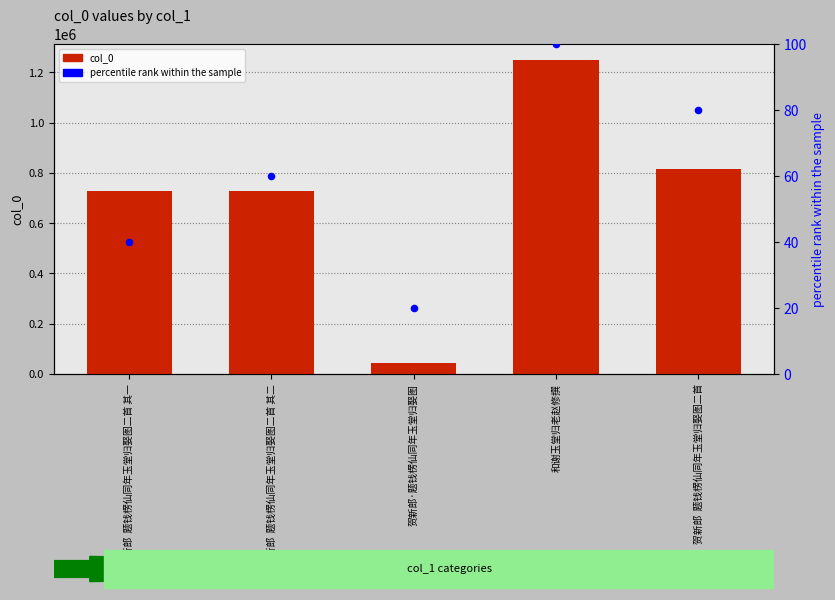

Which series contains the highest Y value?

col_0